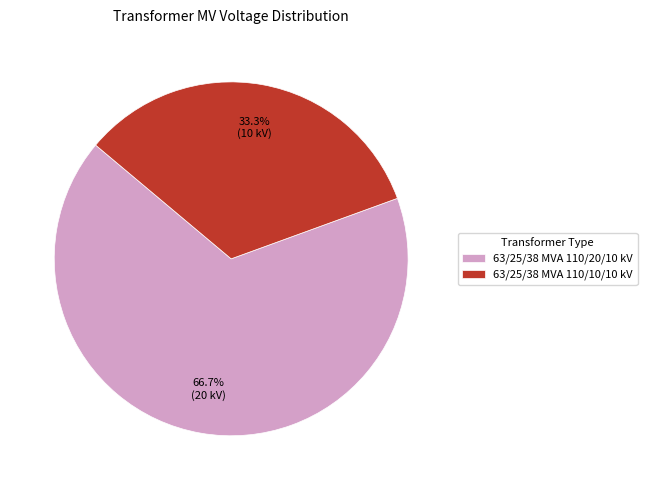

Is there a majority slice in this chart?

Yes